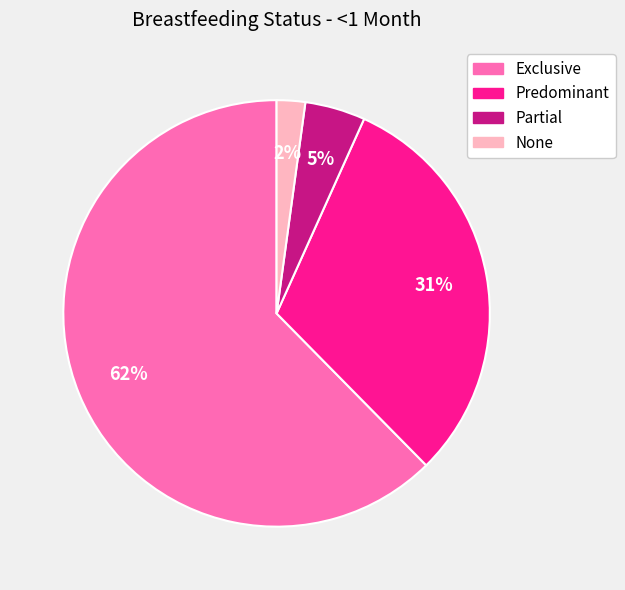

What percentage is the Predominant slice, to the nearest percent?

31%